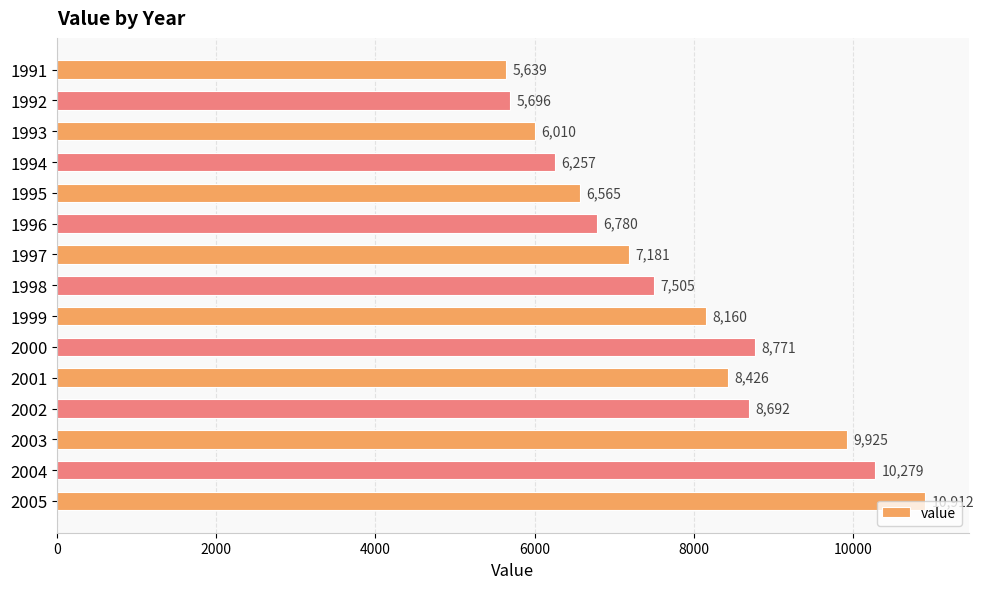

What is the change in value from 1996 to 2005?

+4132